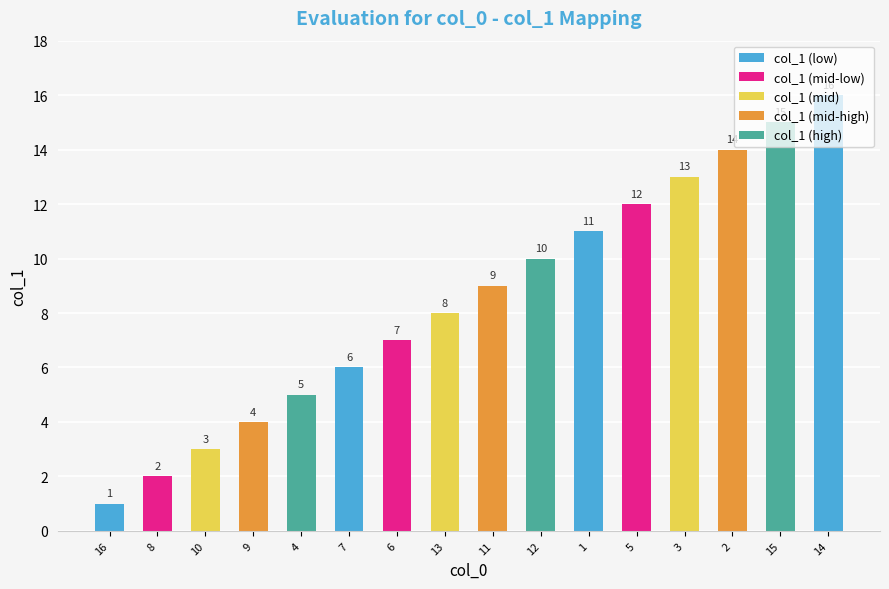

Which category has the highest value across all series?

14